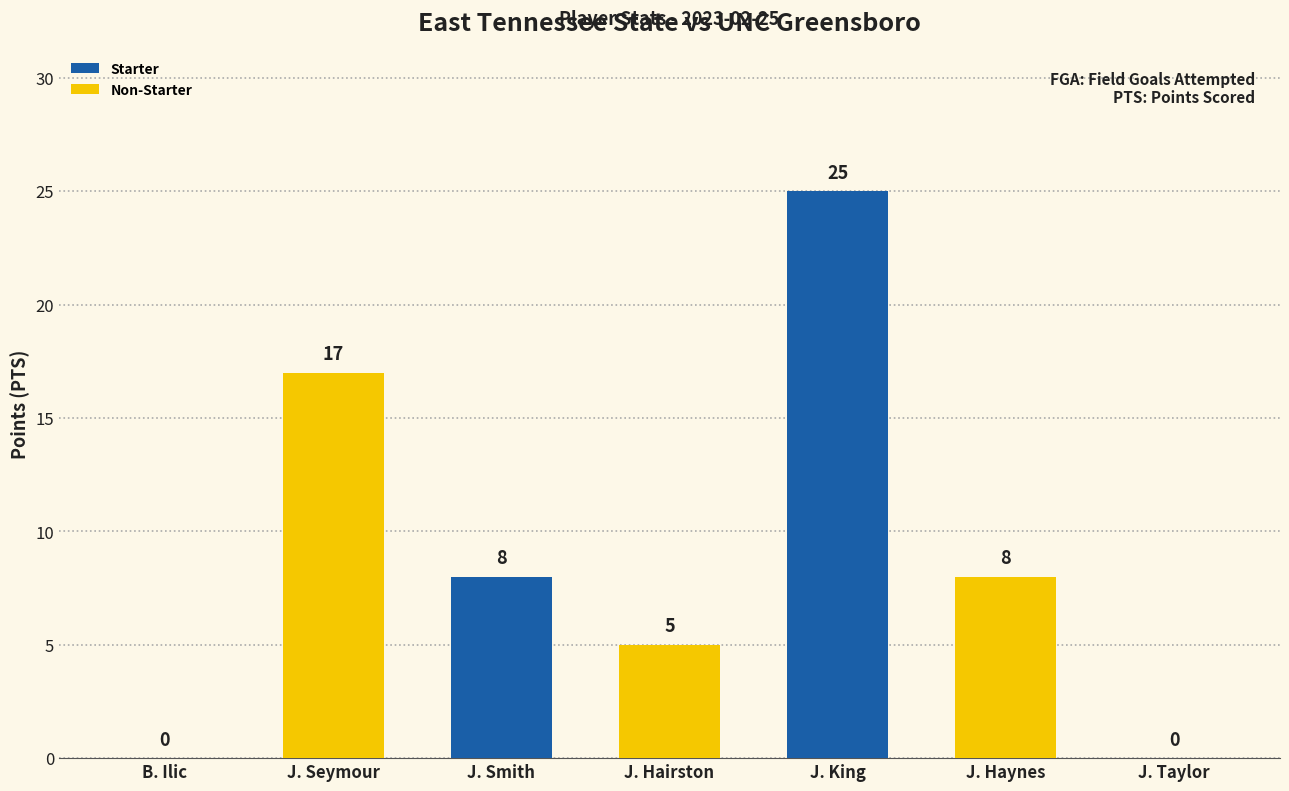

The chart shows a value of 5 at J. Hairston. True or false?

True